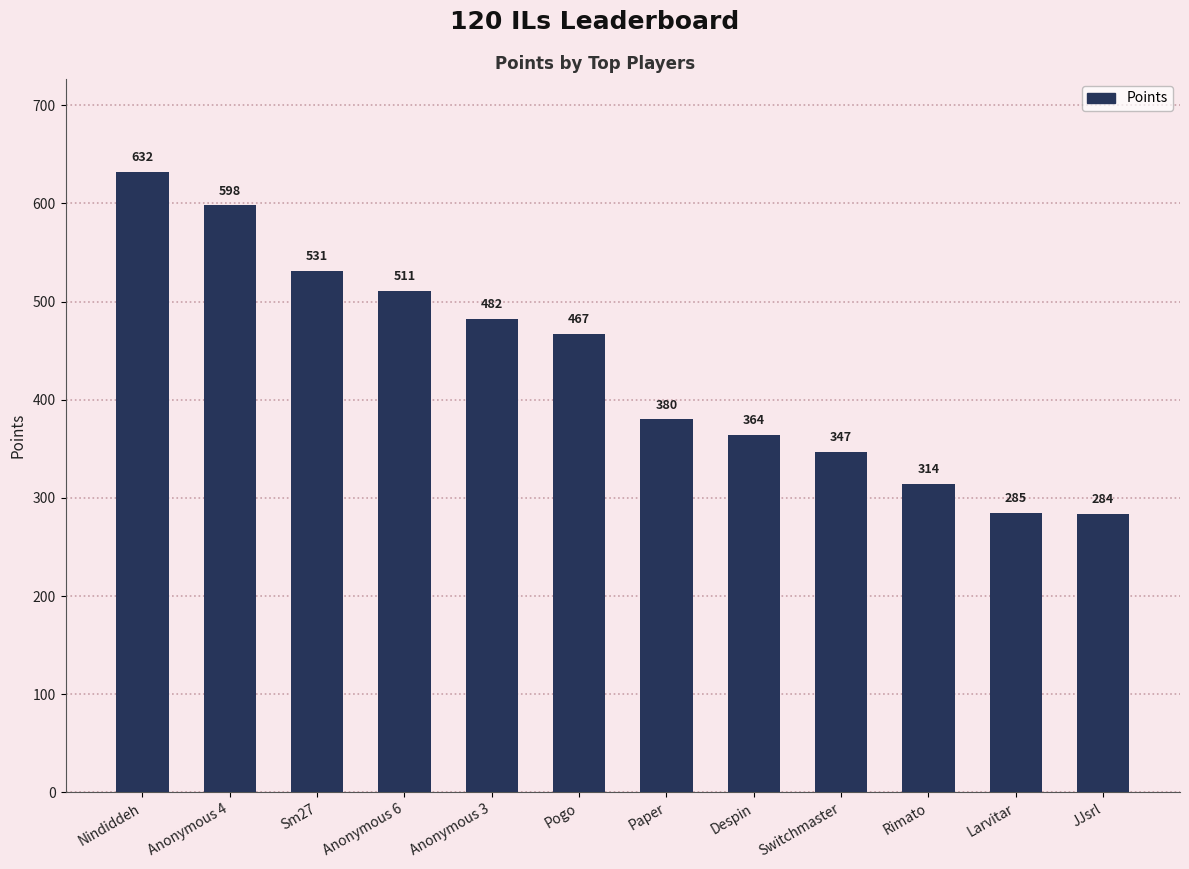

Rank the categories by value from lowest to highest.

JJsrl, Larvitar, Rimato, Switchmaster, Despin, Paper, Pogo, Anonymous 3, Anonymous 6, Sm27, Anonymous 4, Nindiddeh